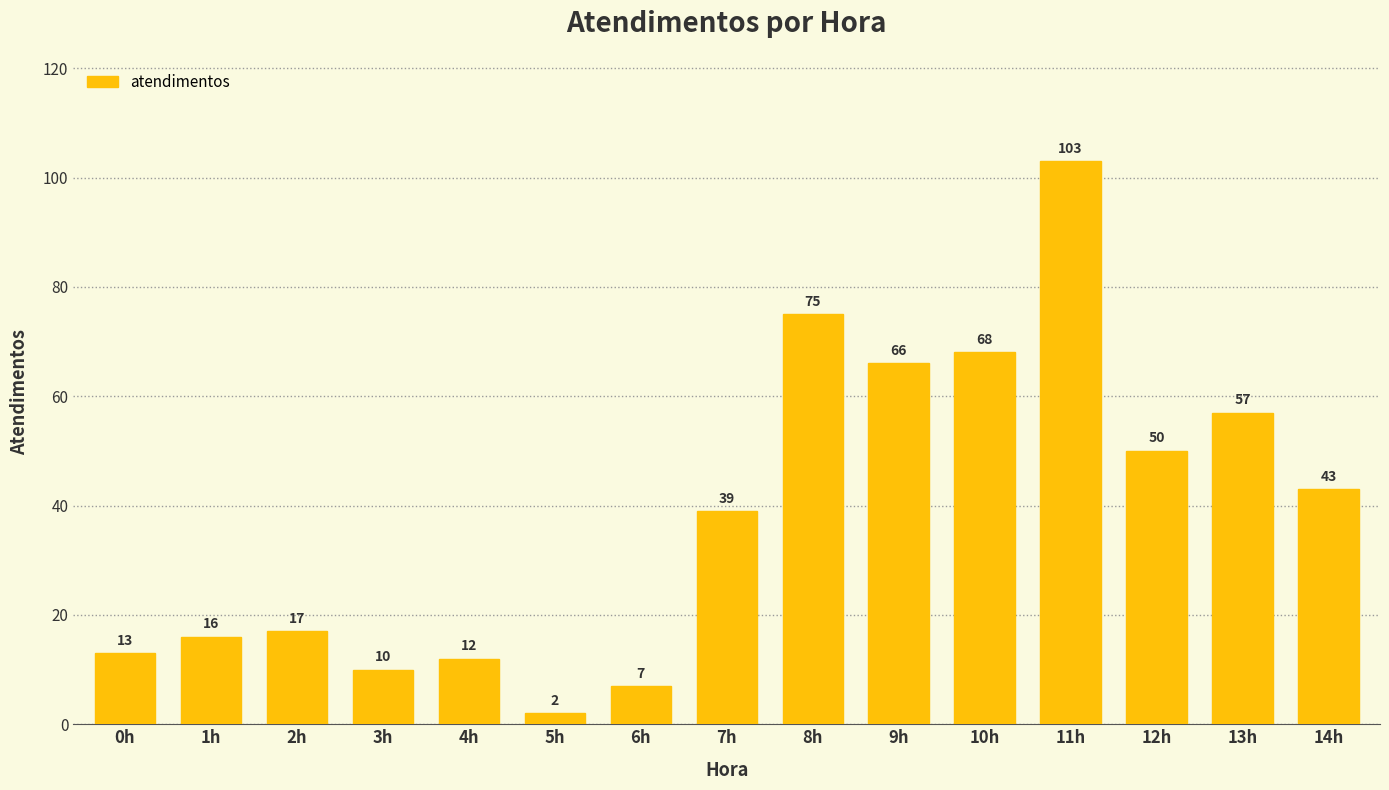

The chart shows a value of 75 at 8h. True or false?

True